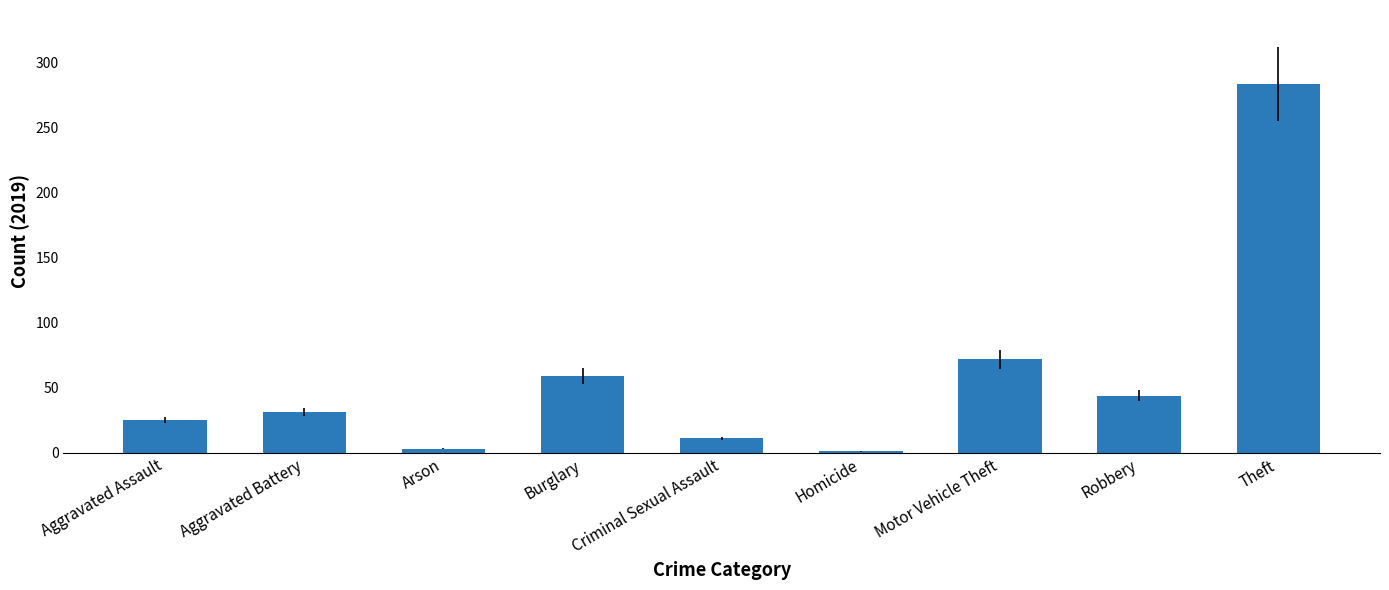

What is the greatest value displayed?

284